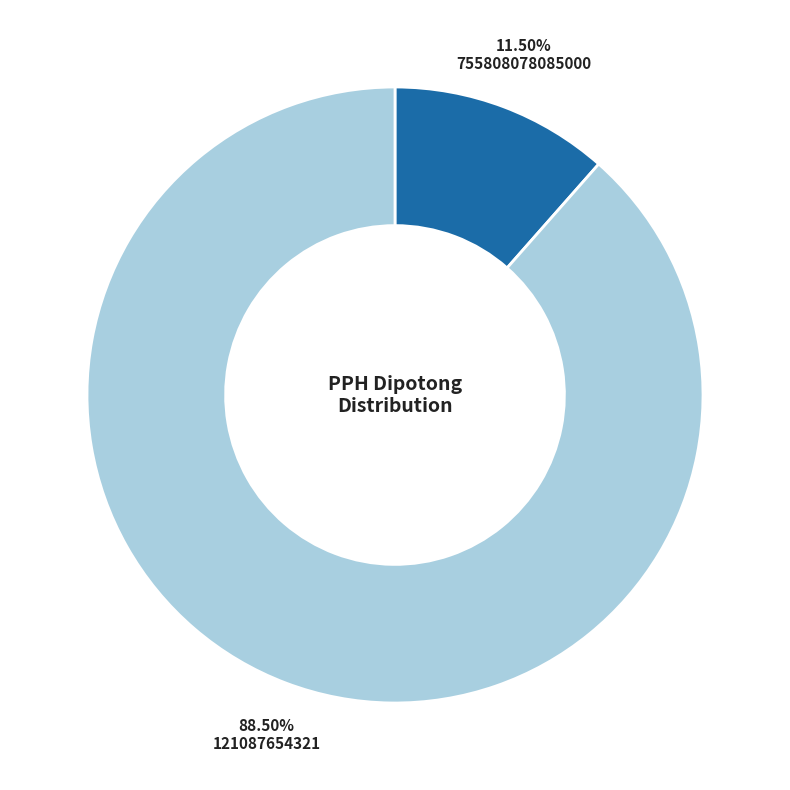

Rank the categories by value from lowest to highest.

755808078085000, 121087654321